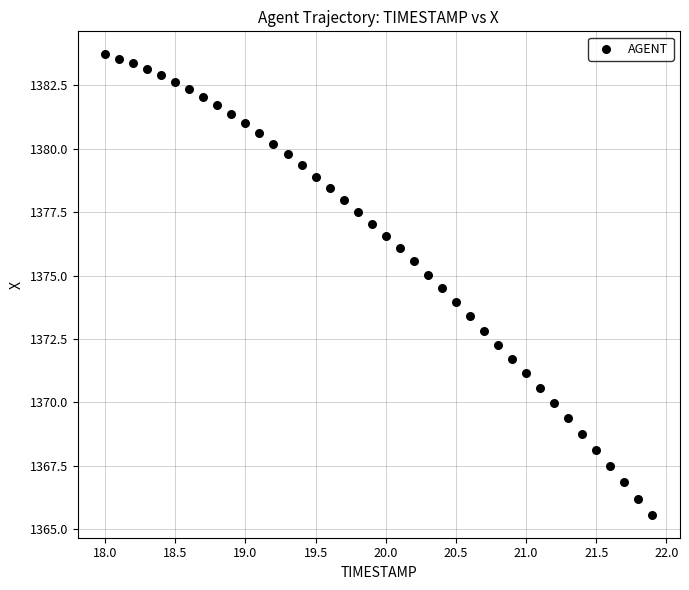

What is the range of X values (max minus min)?

3.9